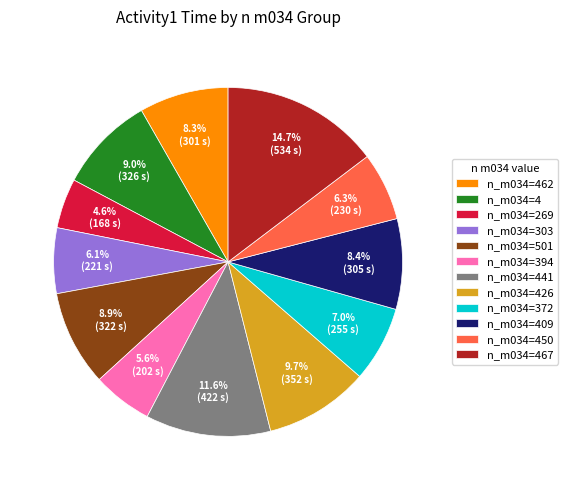

Between n_m034=501 and n_m034=303, which is larger?

n_m034=501